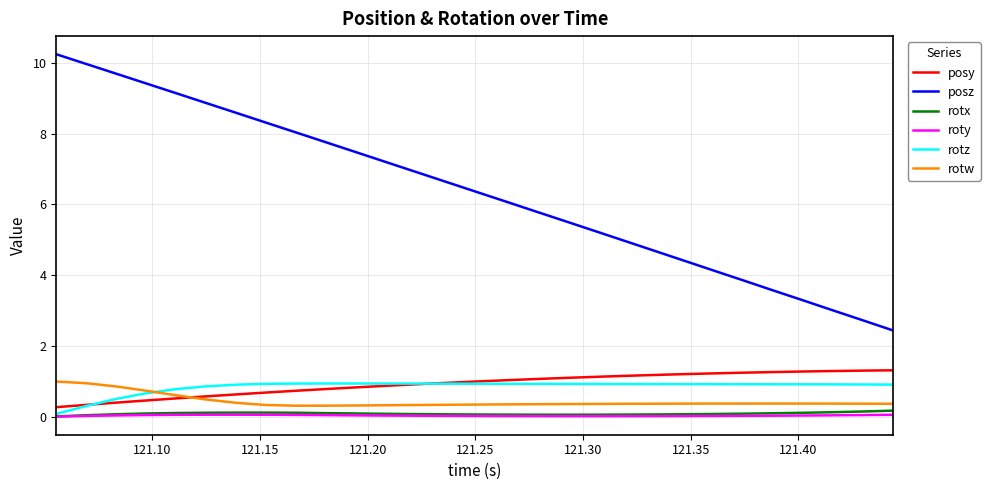

What is the minimum value for posy?

0.3